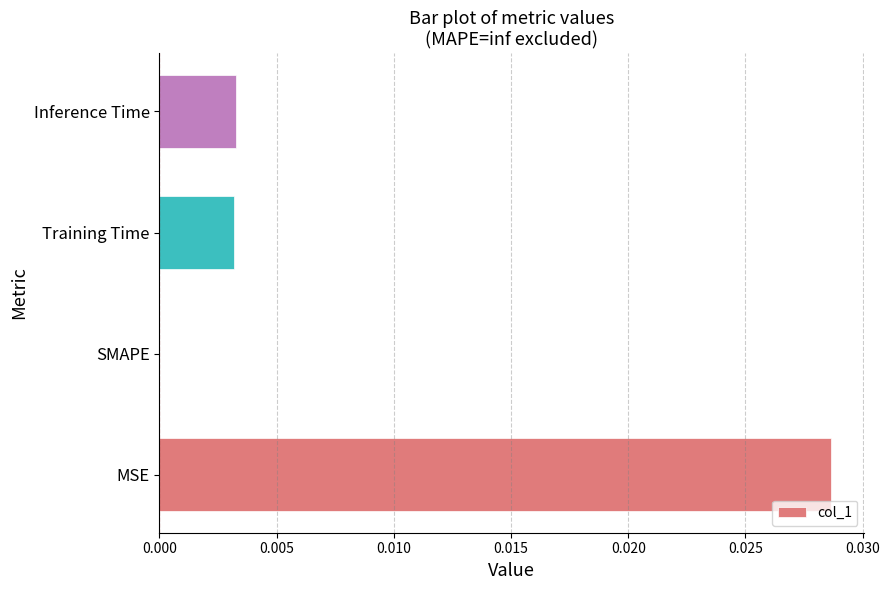

Which category has the highest value across all series?

MSE